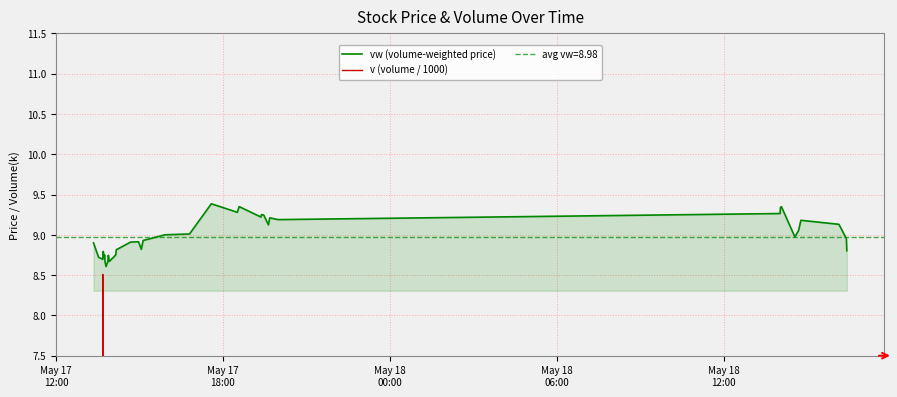

What is the maximum value for vw (volume-weighted price)?

9.4